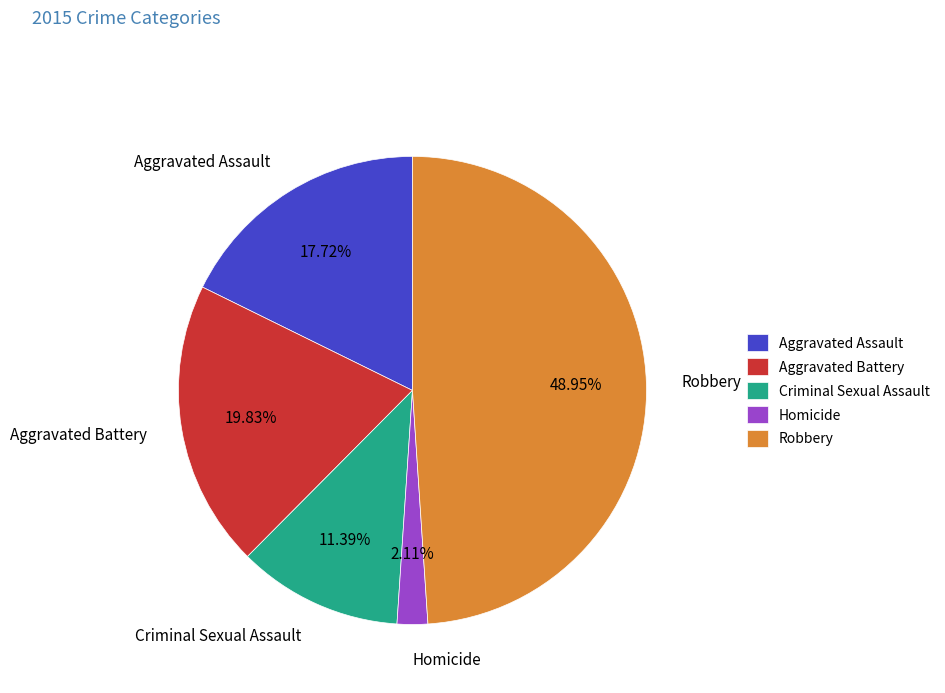

How many segments does this pie chart have?

5